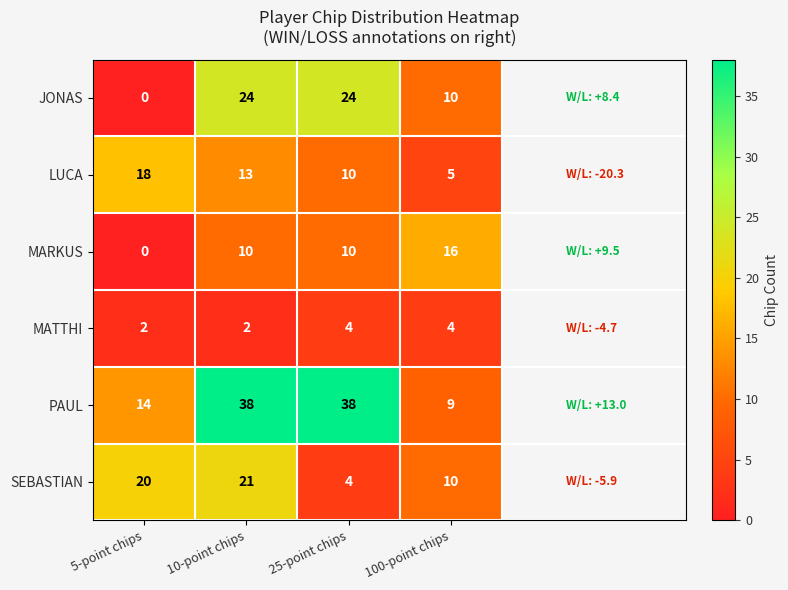

How many categories are shown in the chart?

4